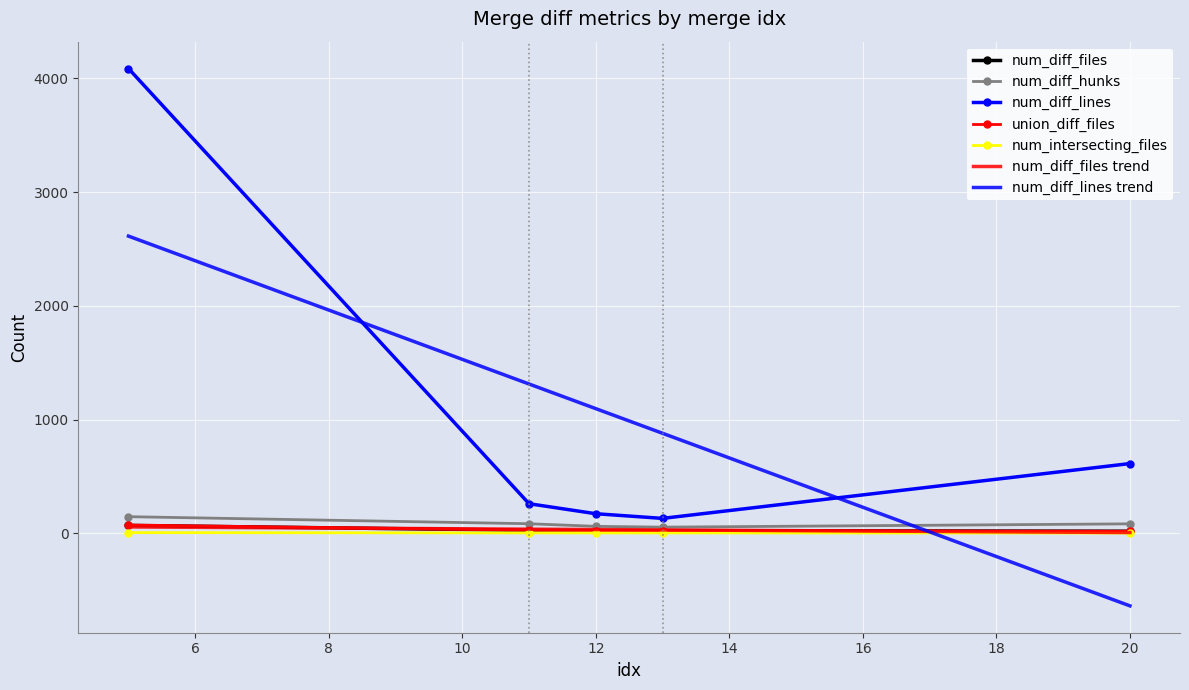

Count the number of data series in this chart.

5